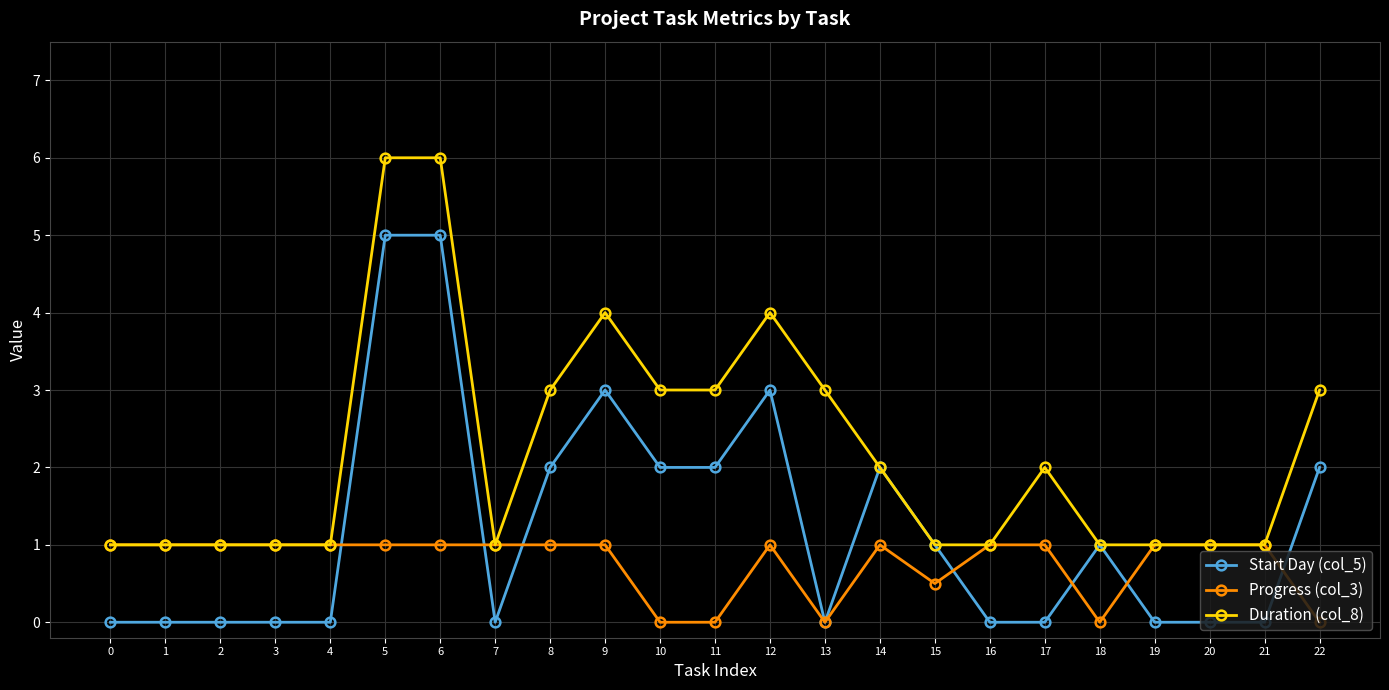

Which series has the largest total across all categories?

Duration (col_8)